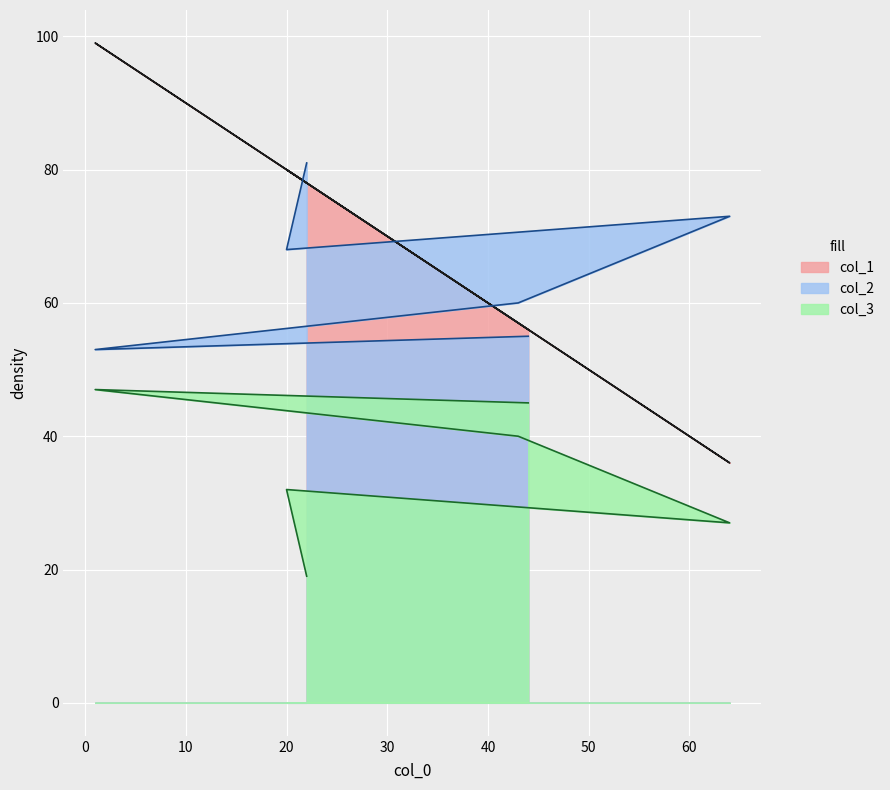

Where is col_1 nearest to the value 67?

43